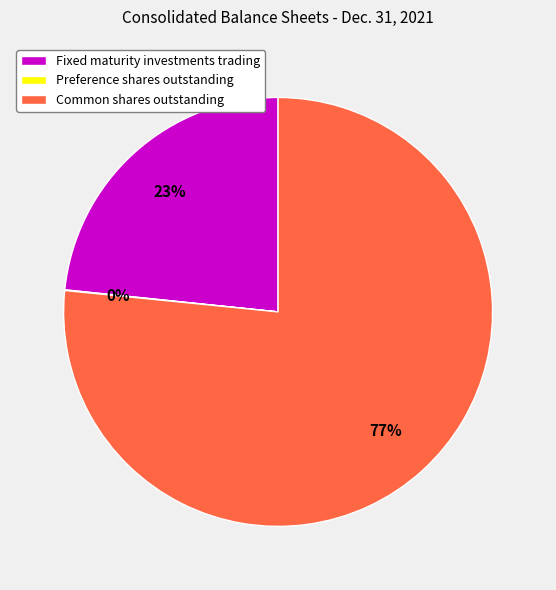

The Common shares outstanding slice represents 57% of the pie. True or false?

False